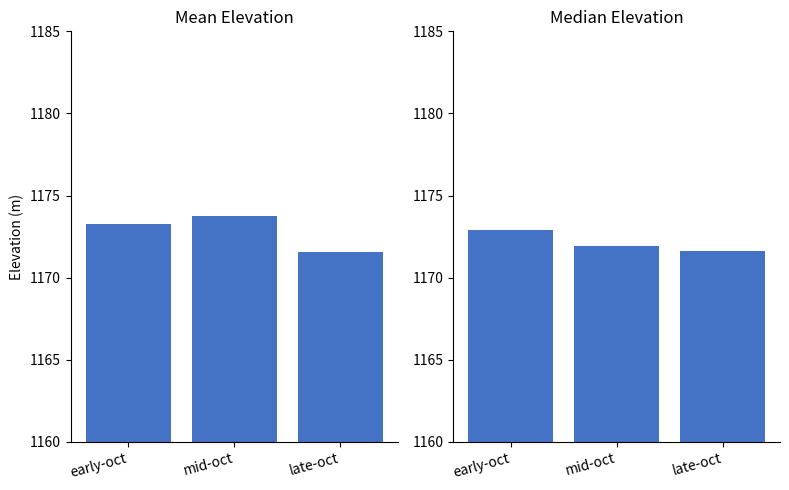

At which label does Mean Elevation first exceed 1173?

early-oct